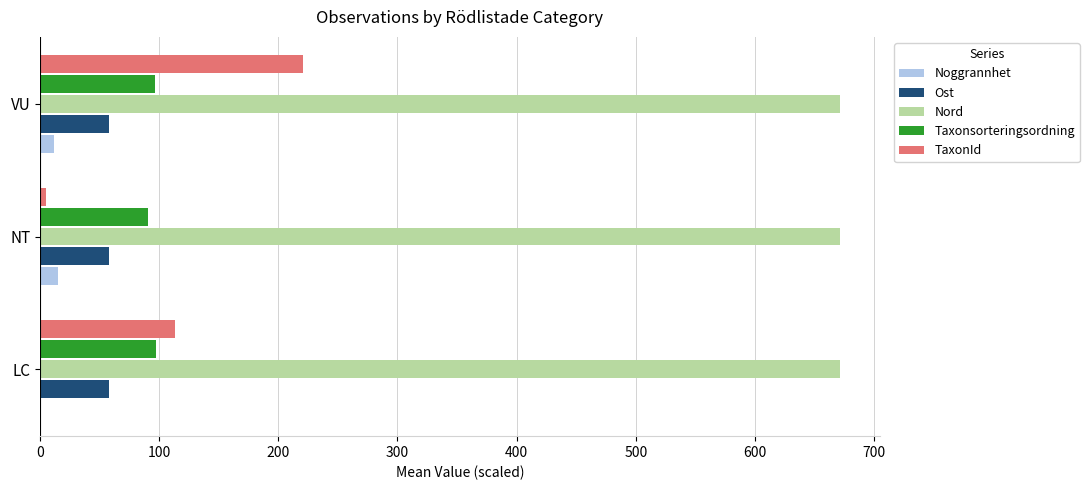

The Taxonsorteringsordning series shows 97.4 at LC. True or false?

True